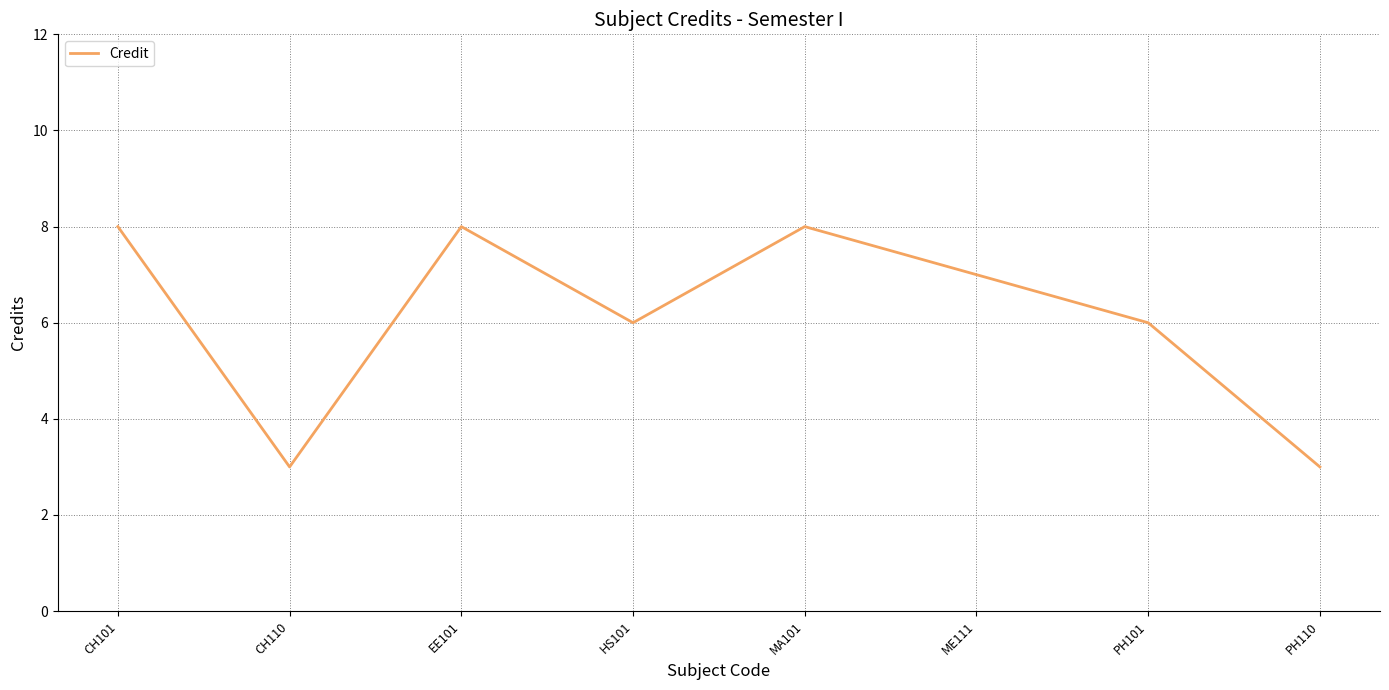

What is the greatest value displayed?

8